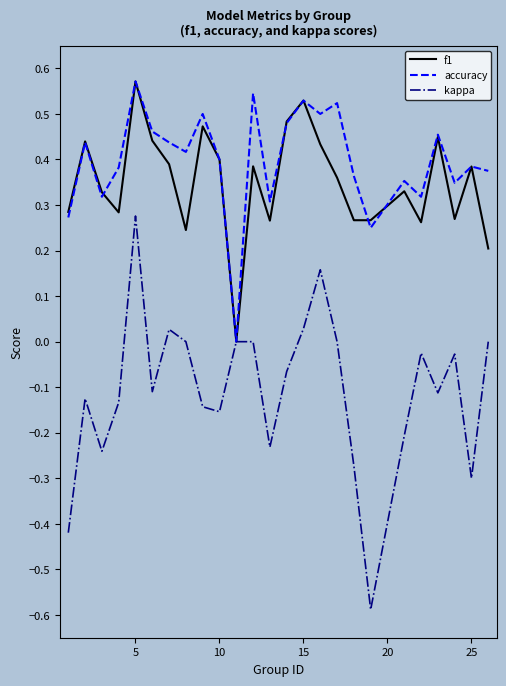

Which series has the widest spread of values?

kappa